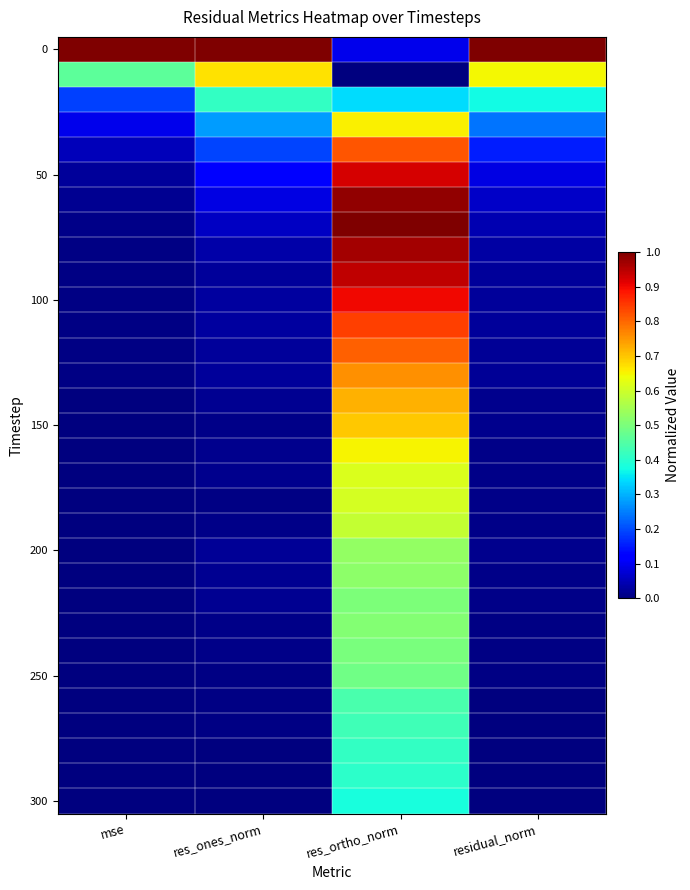

Between residual_norm and res_ortho_norm, which is larger?

residual_norm